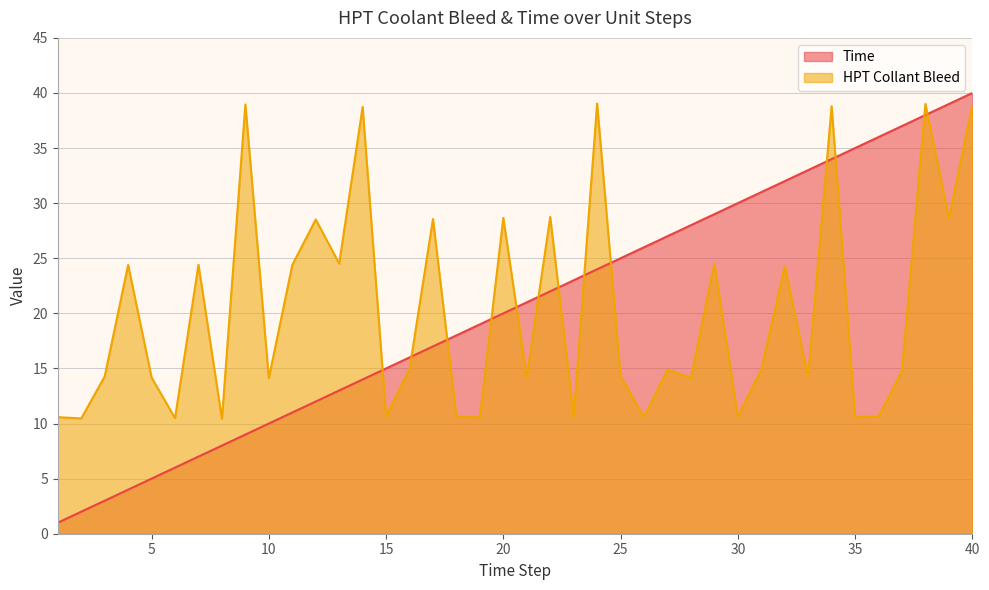

Rank the series at 10 from highest to lowest value.

HPT Collant Bleed (line), Time (line)